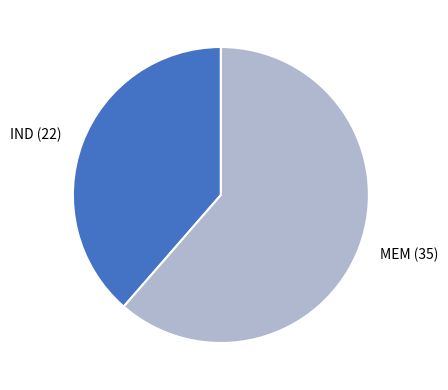

How many segments does this pie chart have?

2